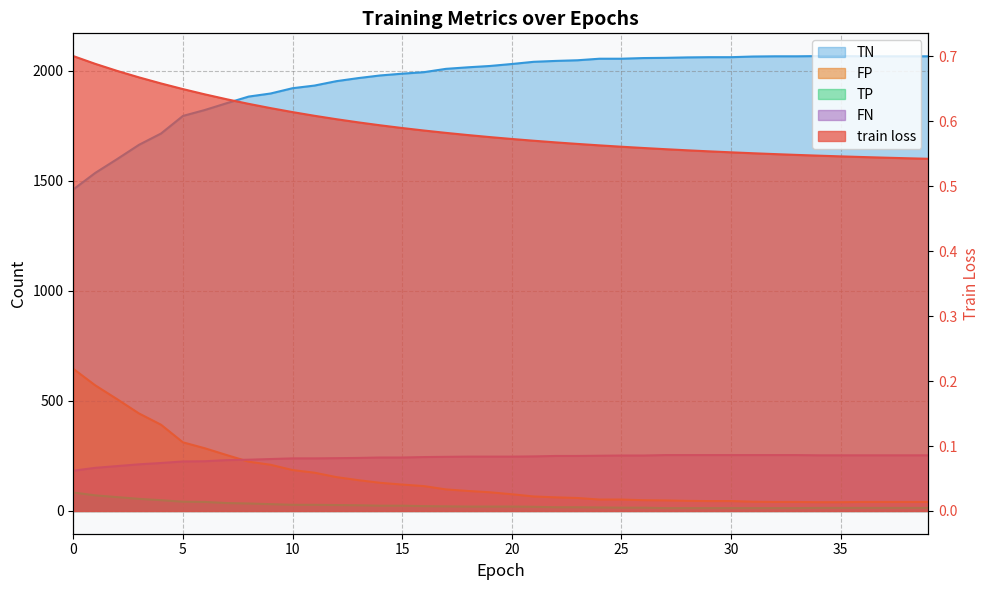

The value of FN at 28 is 254.0. True or false?

True